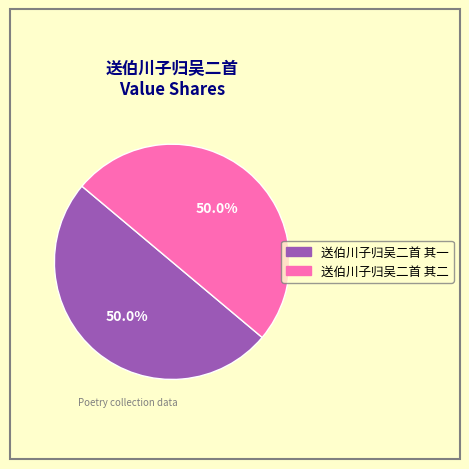

Count the number of slices in the pie.

2